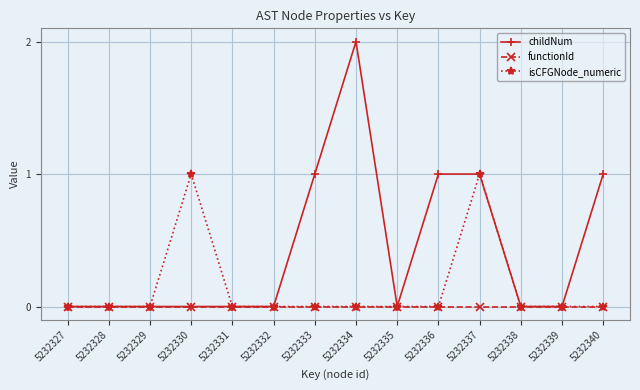

Which series has the largest total across all categories?

childNum